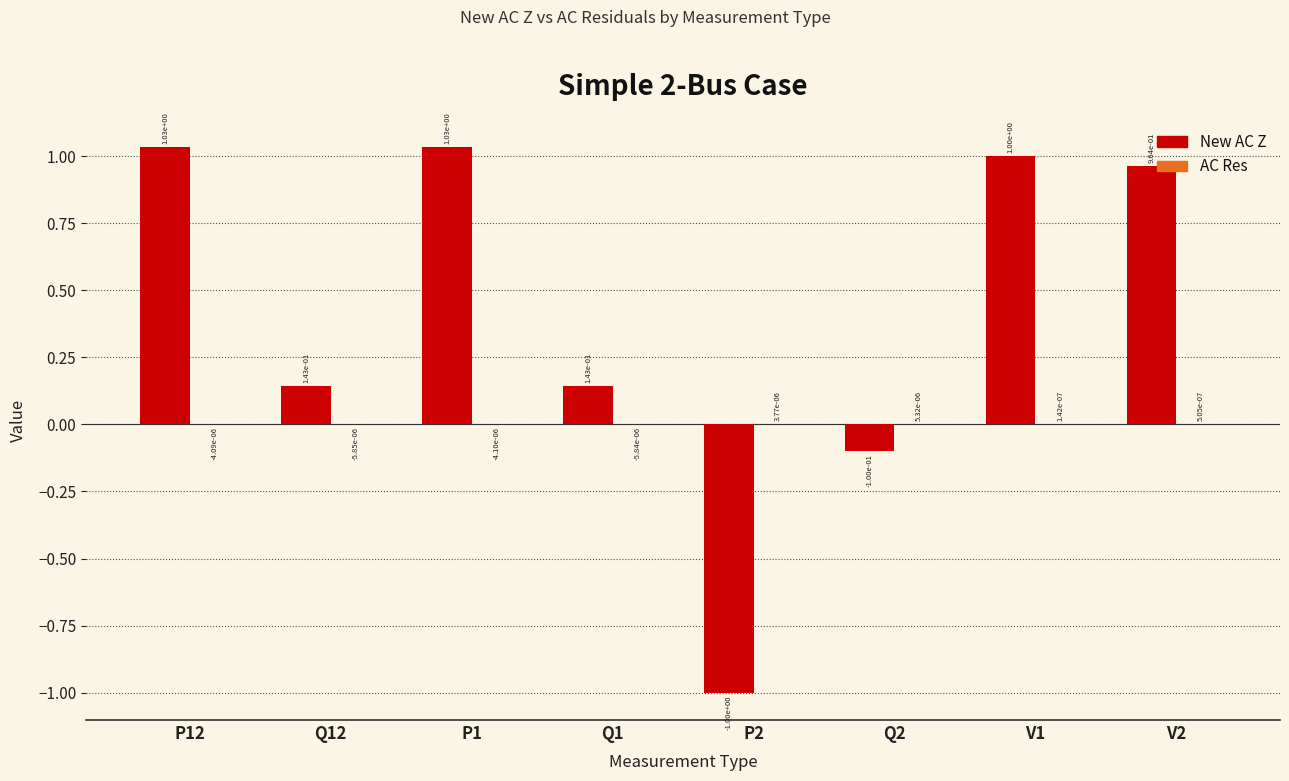

How many positive values does the New AC Z series have?

6